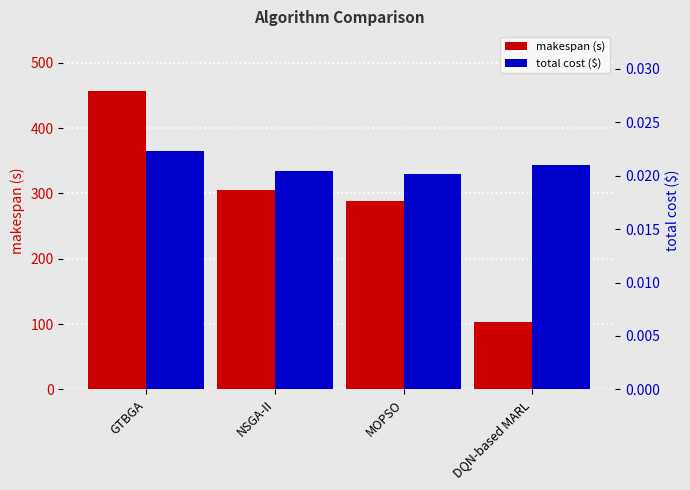

Reading left to right, transcribe all the data shown in this chart.

makespan (s): GTBGA=457.0	NSGA-II=305.3	MOPSO=287.7	DQN-based MARL=102.7
total cost ($): GTBGA=0.0	NSGA-II=0.0	MOPSO=0.0	DQN-based MARL=0.0